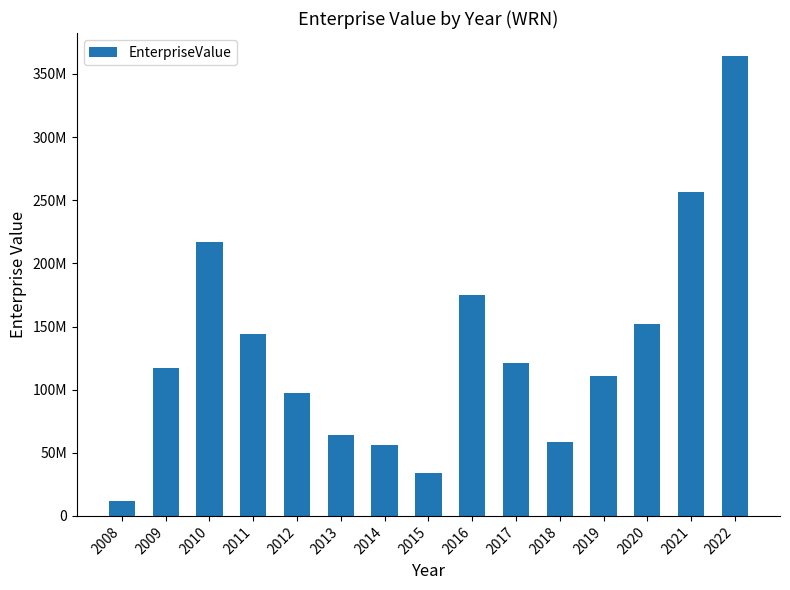

Approximately how many times larger is the value at 2009 compared to 2008?

9.7